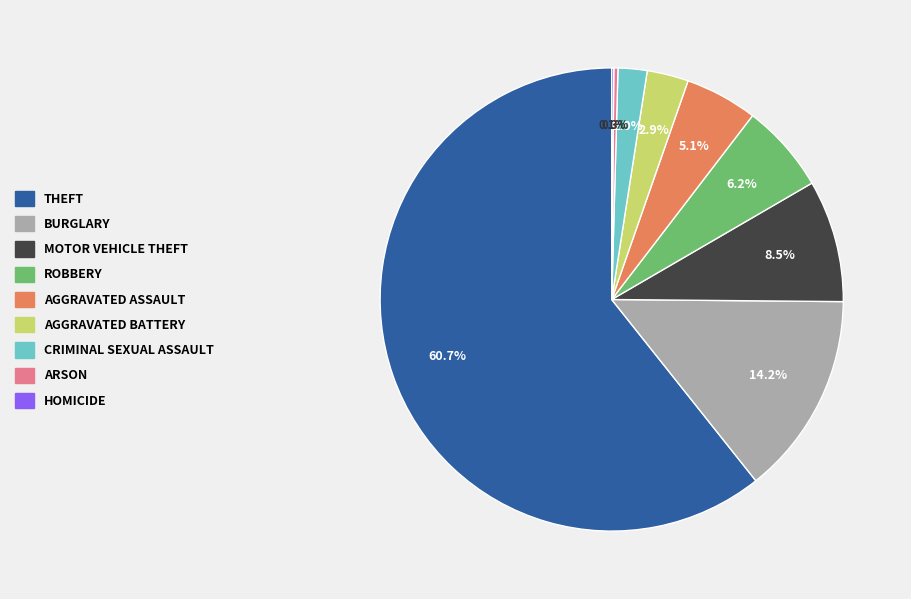

Does any single category account for the majority?

Yes